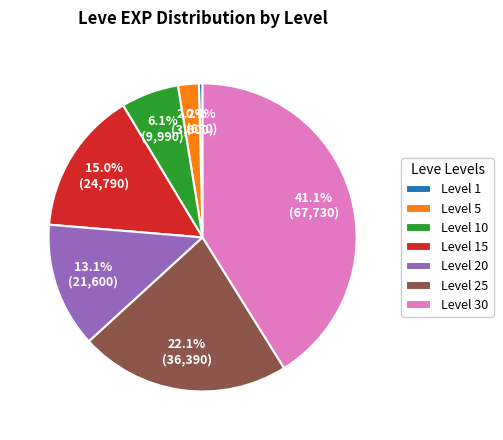

Which has a higher value, Level 30 or Level 20?

Level 30